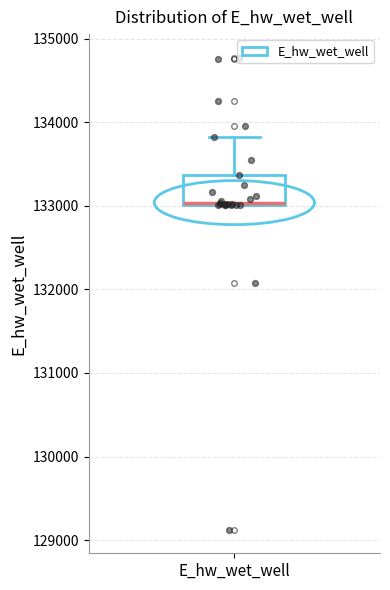

Read this box plot against the y-axis: the position of the median line, the range covered by the box, and the ends of both whiskers. The values are not printed on the chart, so give them approximately, as read against the axis.

median 133000, box 133000 to 133400, whiskers 133000 to 133800